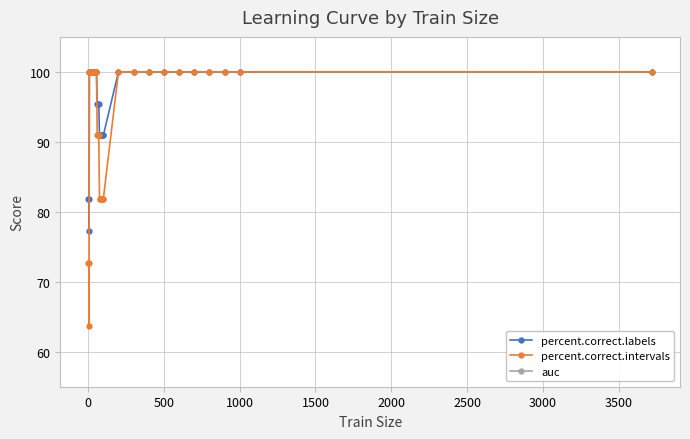

Is the value of percent.correct.labels at 23 greater than the value of auc at 19?

Yes